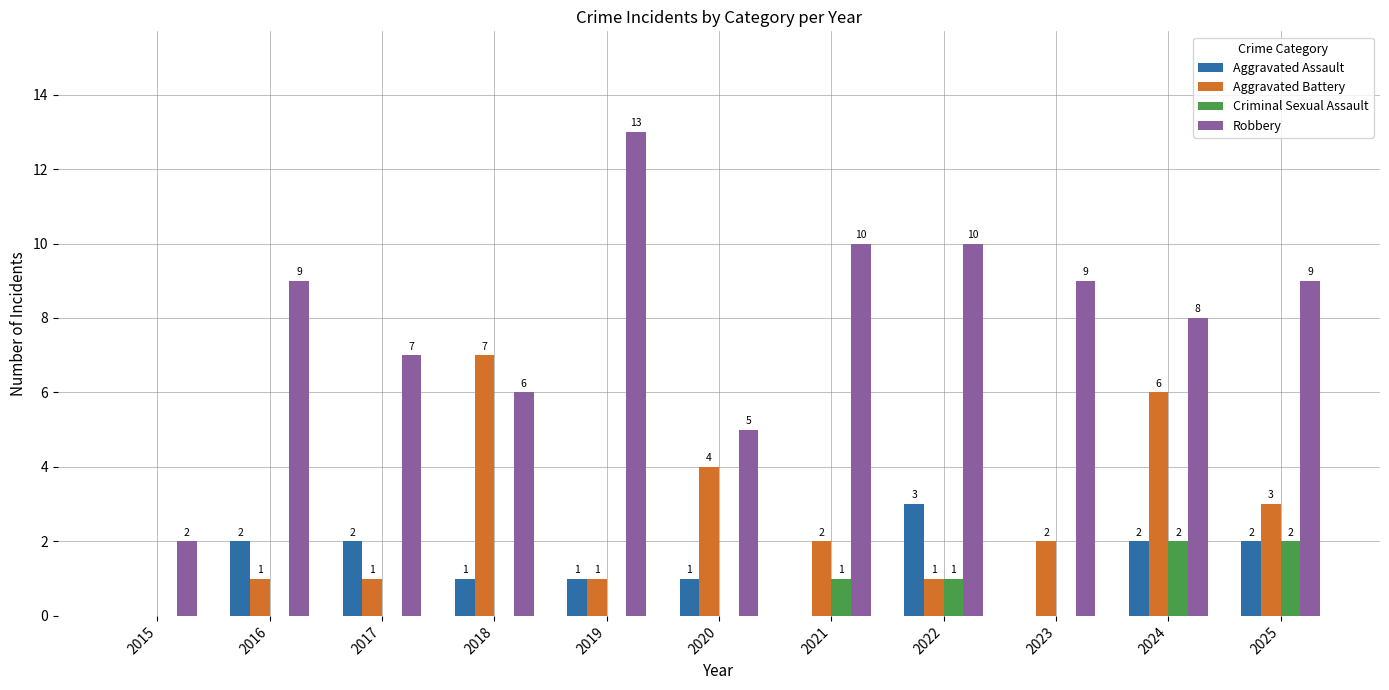

Which series has the widest spread of values?

Robbery